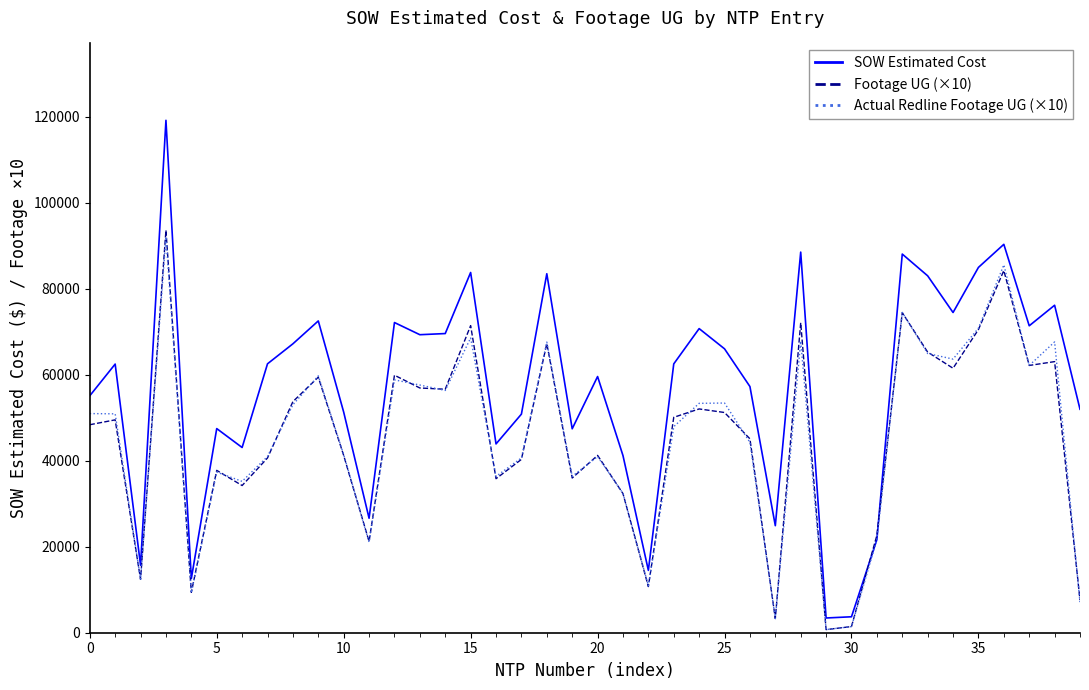

Which series has the largest total across all categories?

SOW Estimated Cost